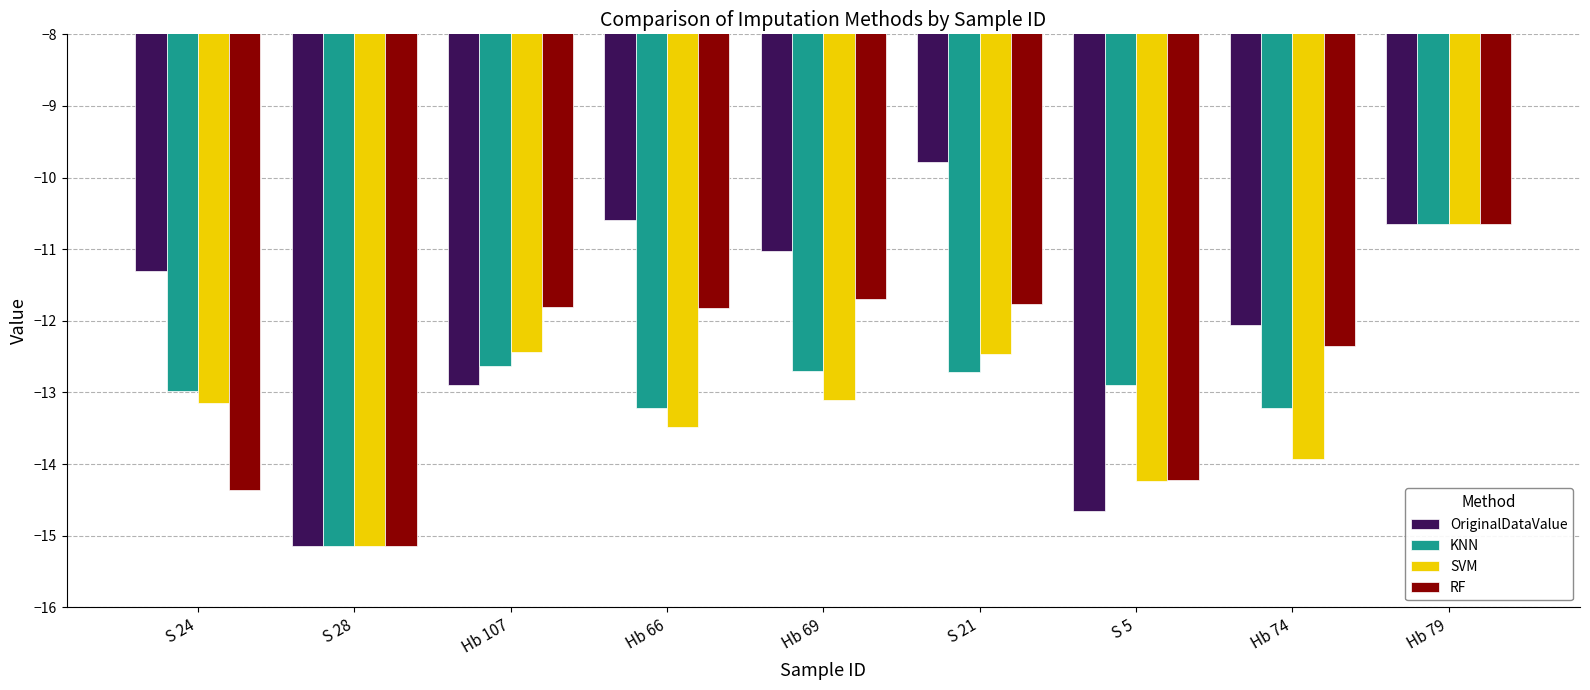

At S 21, list the series in order from largest to smallest.

OriginalDataValue, RF, SVM, KNN